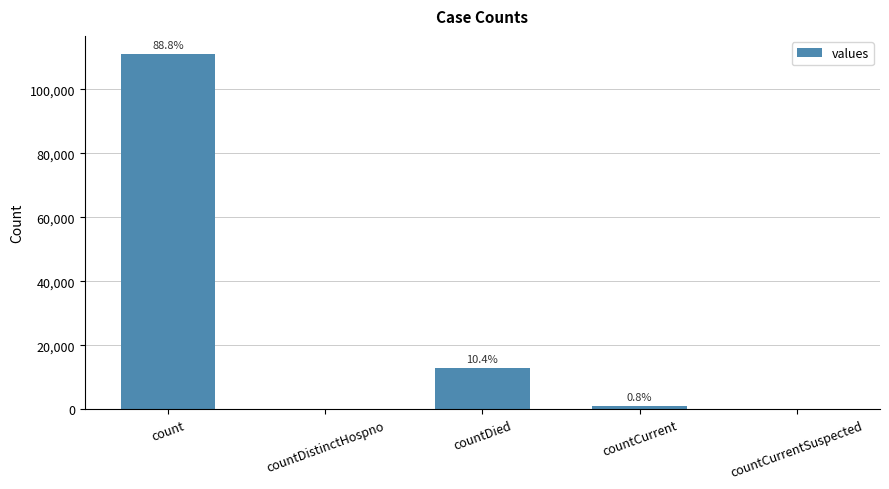

What is the sum of all values?

125162